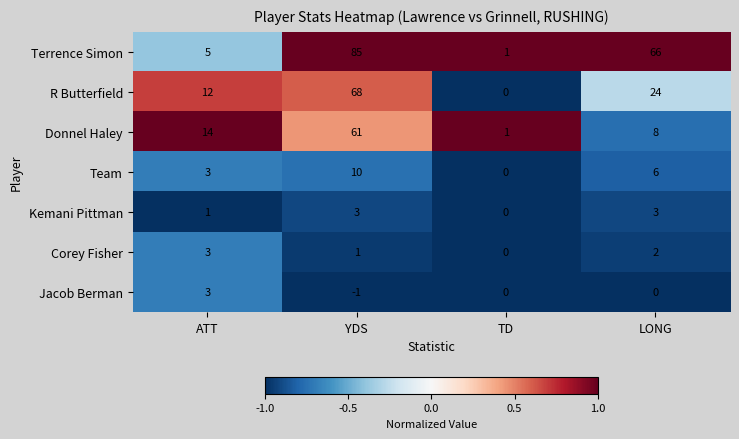

What is the total value across all series at YDS?

227